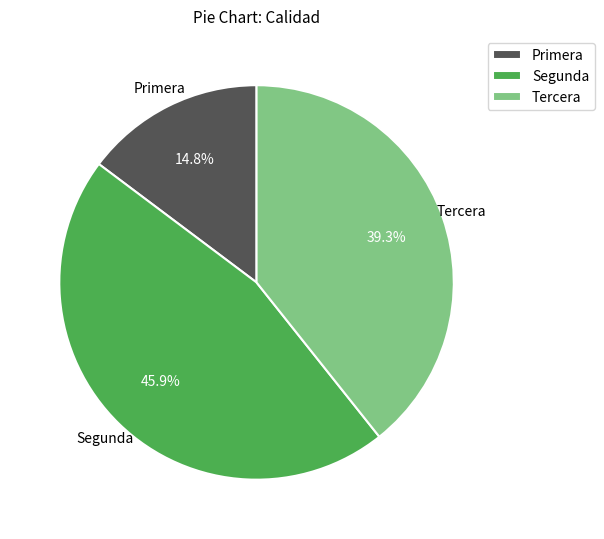

What portion of the pie excludes Tercera?

60.7%